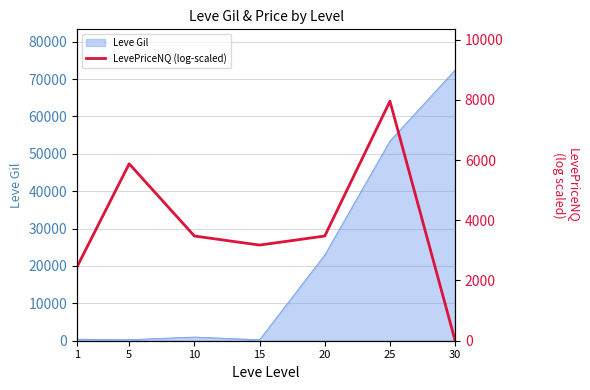

At which label is the value closest to 3977?

10